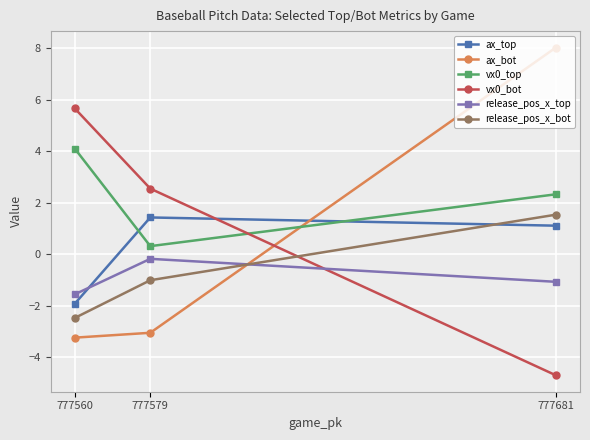

What is the value of the ax_top point at the 1st from the left?

-1.9